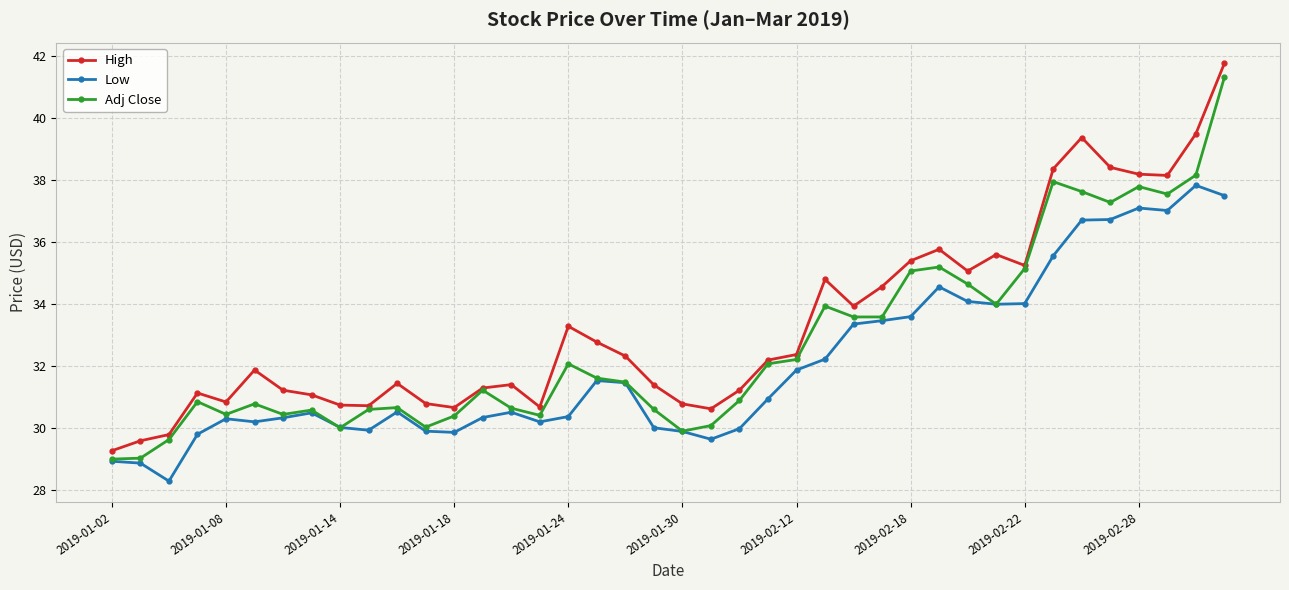

At how many categories does at least one series exceed 33?

16